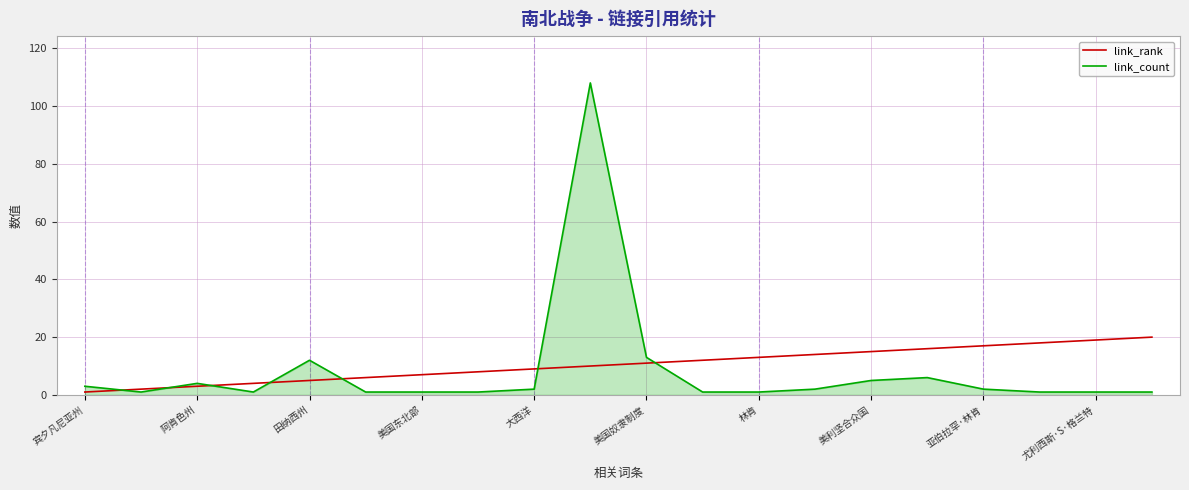

Does the chart display data point markers on the line(s)?

No